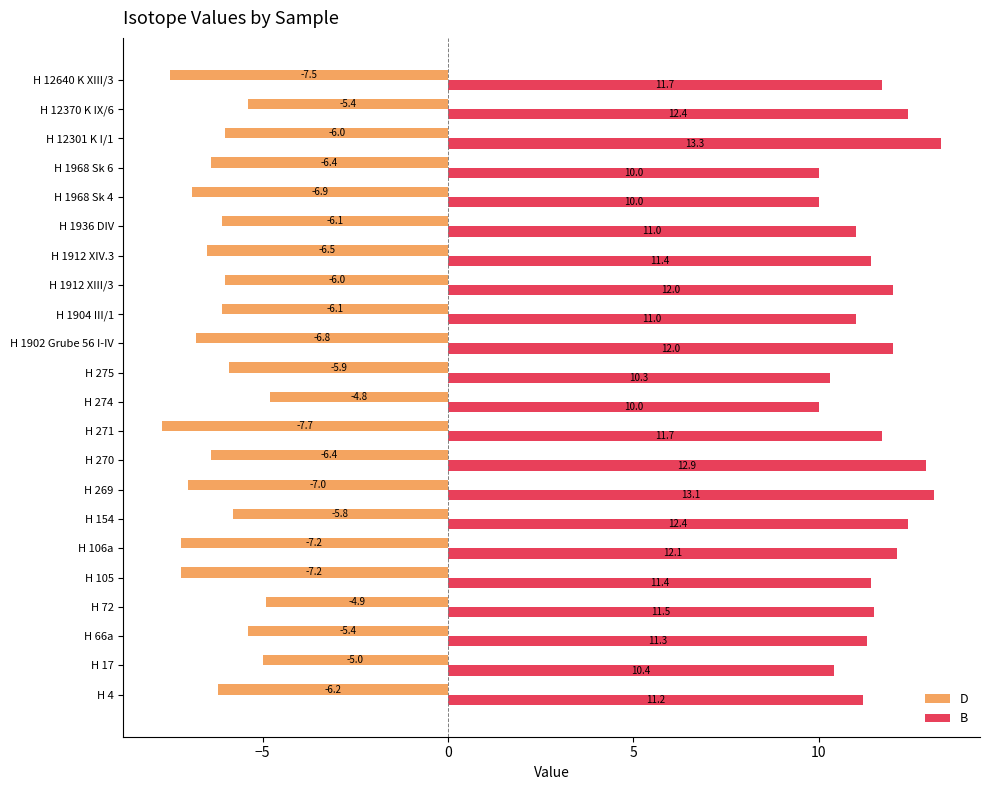

Count the number of categories in the chart.

22